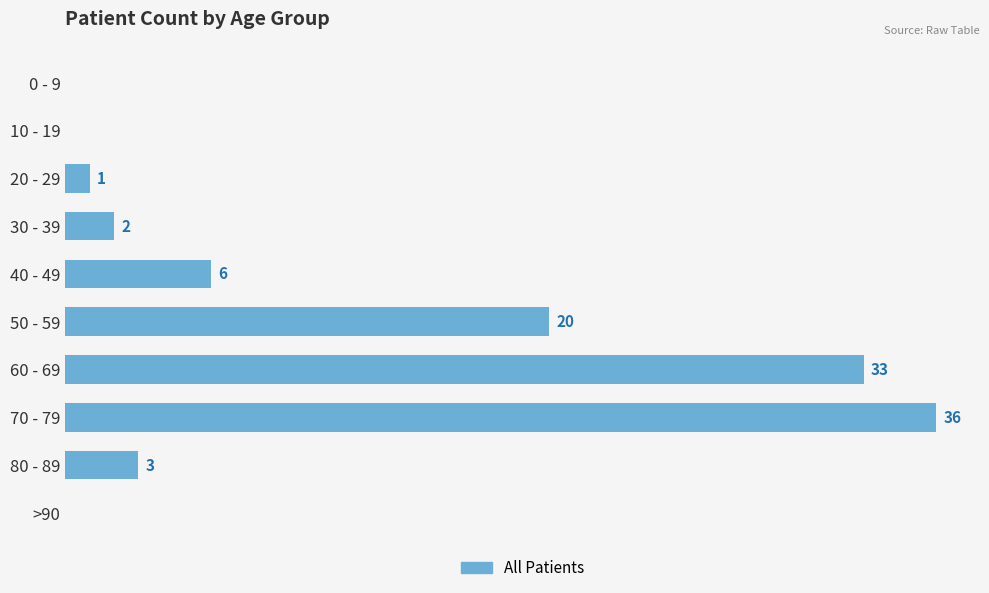

Where is the data nearest to the value 18?

50 - 59